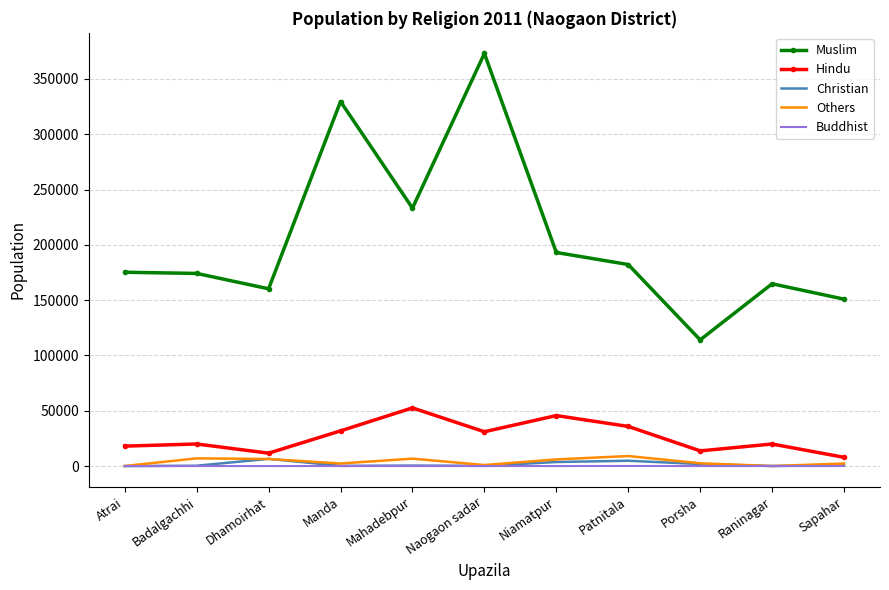

Which series has the widest spread of values?

Muslim